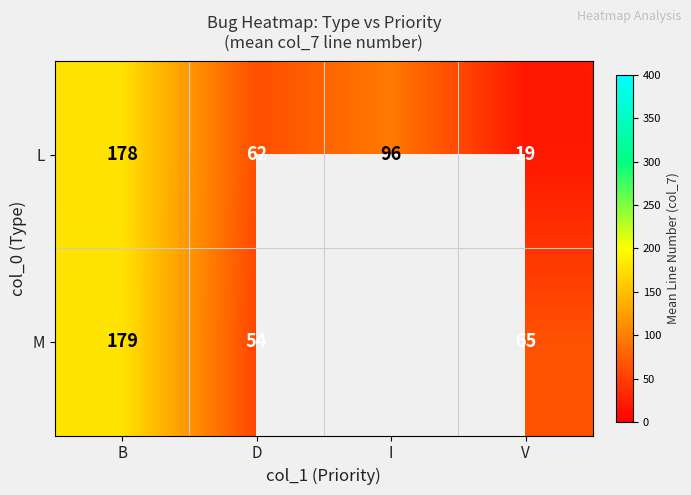

What is the spread (max minus min) of values at B?

1.0